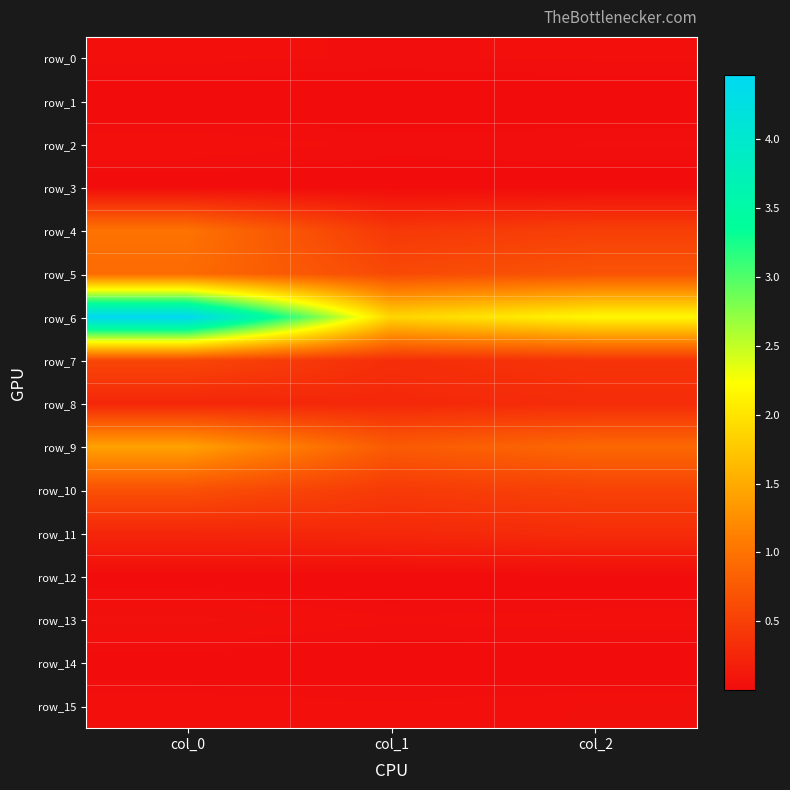

Reading right to left, extract all data points from this chart.

row_0: 0.0	0.0	0.0
row_1: 0.0	0.0	0.0
row_2: 0.0	0.0	0.0
row_3: 0.0	0.0	0.0
row_4: 0.5	0.4	1.0
row_5: 0.7	0.6	0.9
row_6: 2.2	1.9	4.5
row_7: 0.4	0.3	0.6
row_8: 0.3	0.3	0.3
row_9: 0.9	0.8	1.4
row_10: 0.5	0.4	0.7
row_11: 0.3	0.3	0.3
row_12: 0.0	0.0	0.0
row_13: 0.0	0.0	0.1
row_14: 0.0	0.0	0.0
row_15: 0.0	0.0	0.0